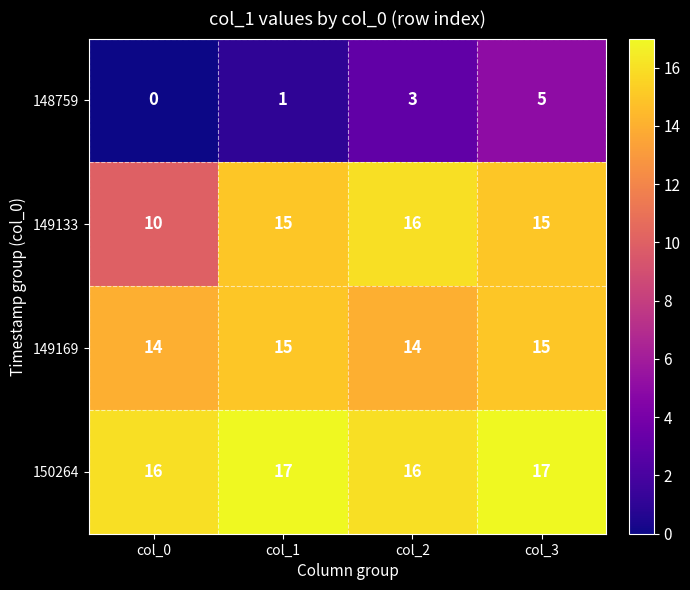

Read the 149169 value at col_0.

14